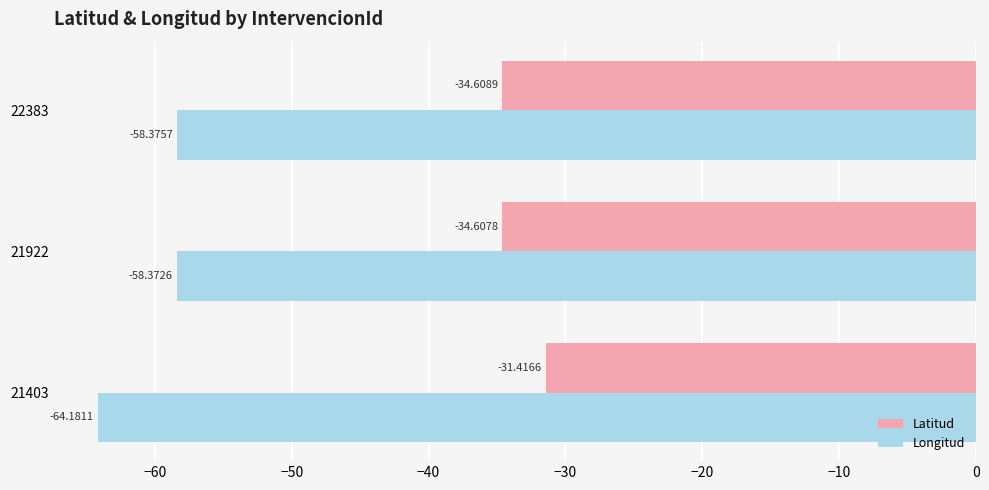

List the labels in order of Longitud value, smallest first.

21403, 22383, 21922